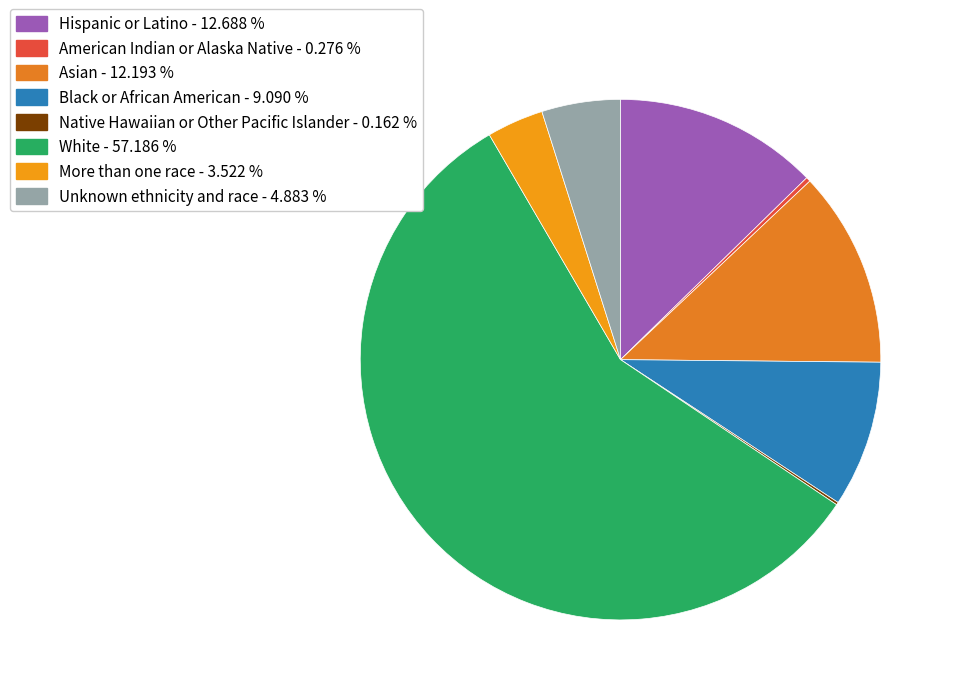

What is the ratio of the value at Hispanic or Latino to the value at Asian?

1.0